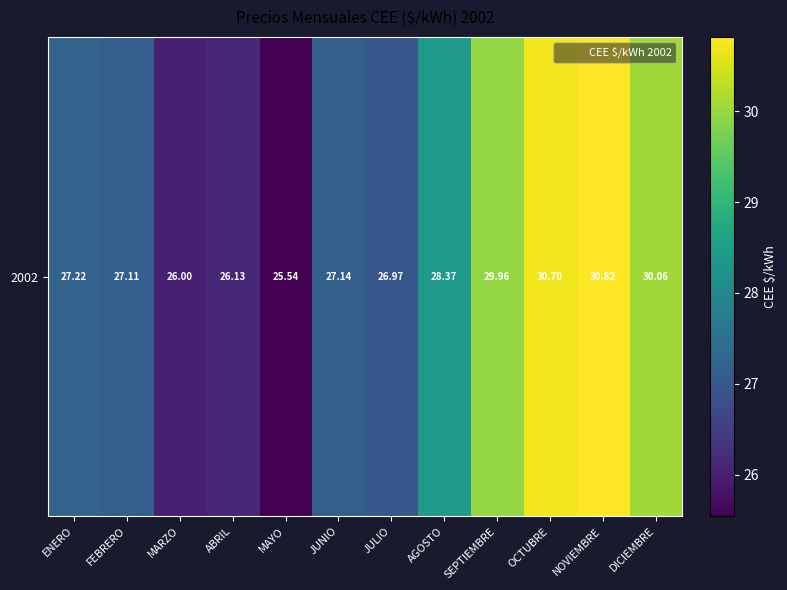

Which has a higher value, DICIEMBRE or ENERO?

DICIEMBRE